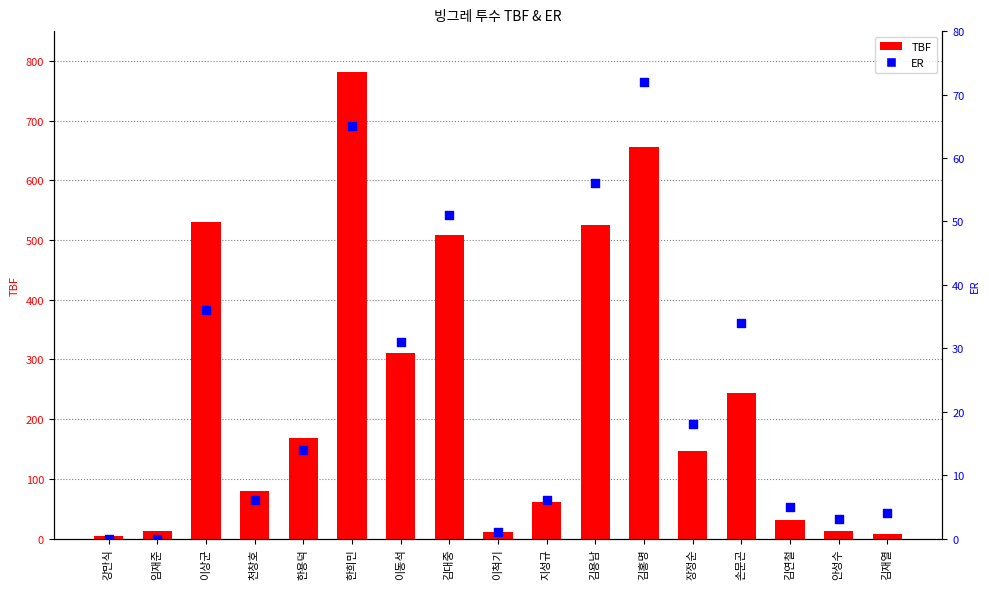

Which series has the largest total across all categories?

TBF